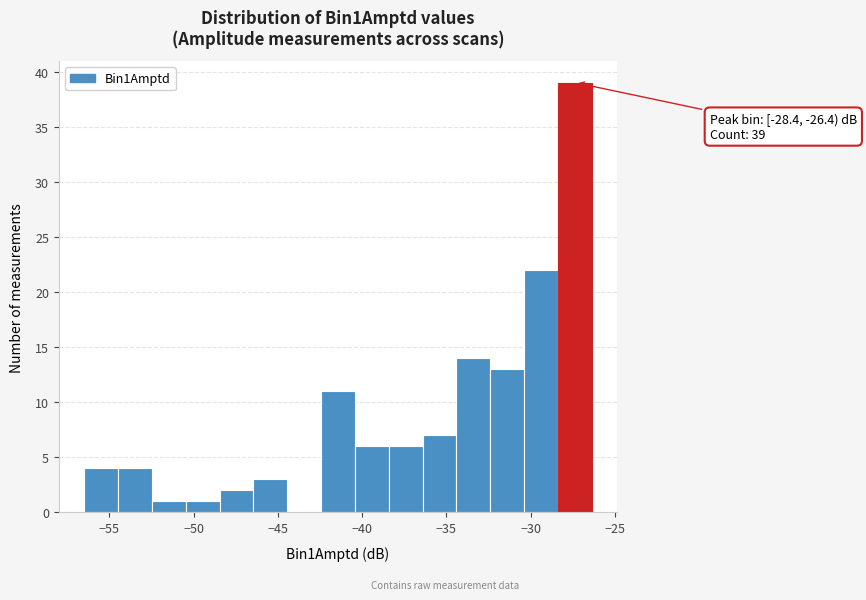

Which range on the x-axis has the tallest bar?

-28.5 to -26.5